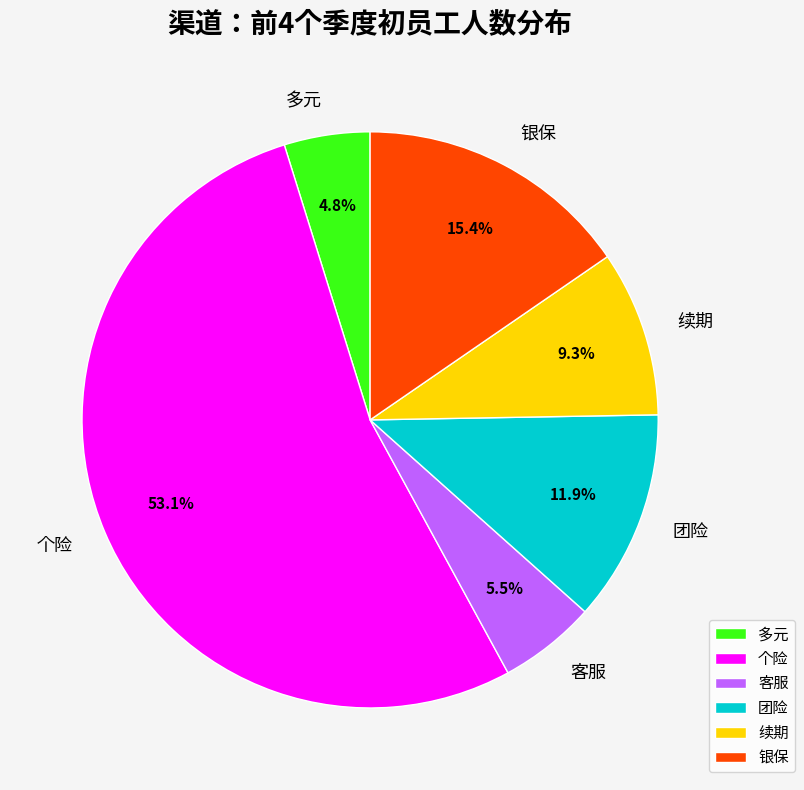

What percentage is NOT represented by 团险?

88.1%